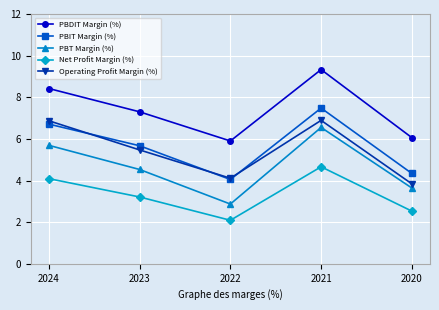

At how many categories does at least one series exceed 2?

5